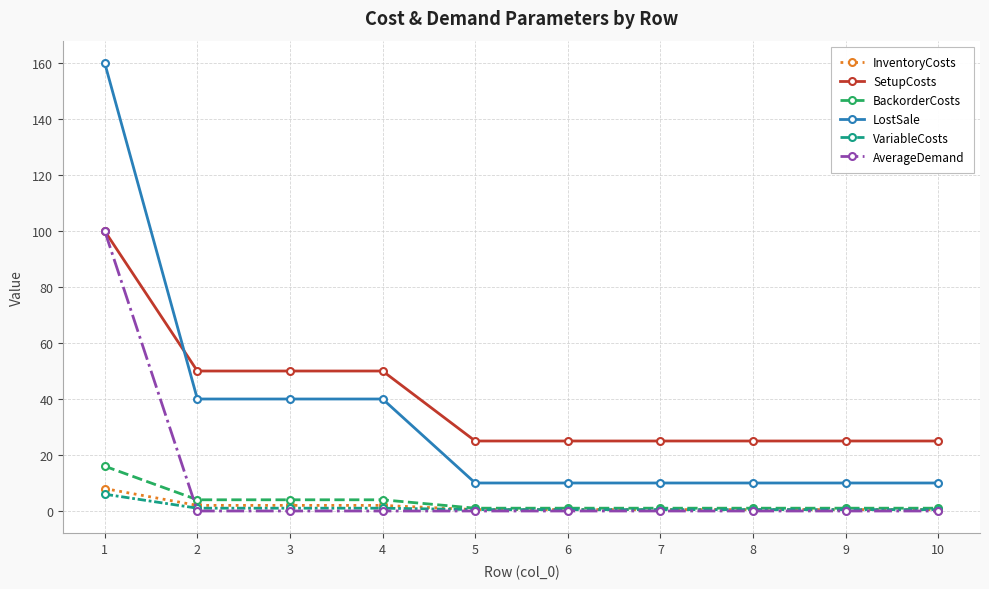

Which series has the widest spread of values?

LostSale